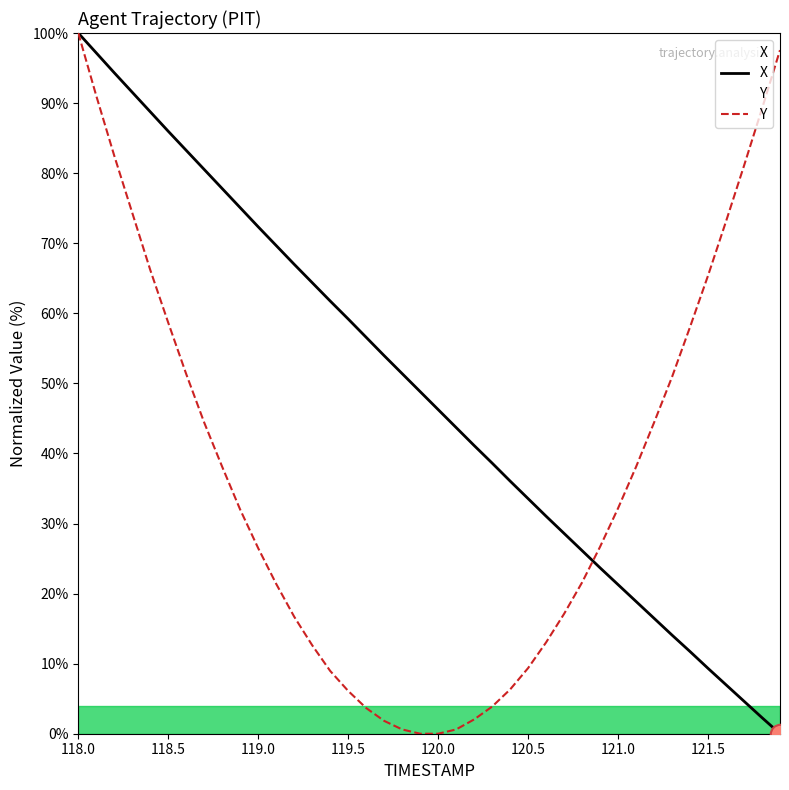

True or false: Y has more than 0 points higher than both neighbors.

False